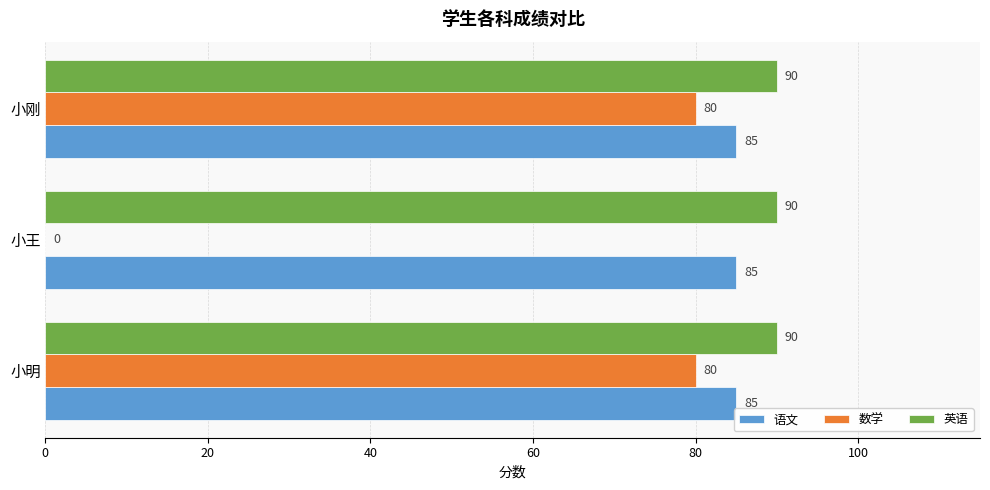

What is the sum of all 数学 values?

160